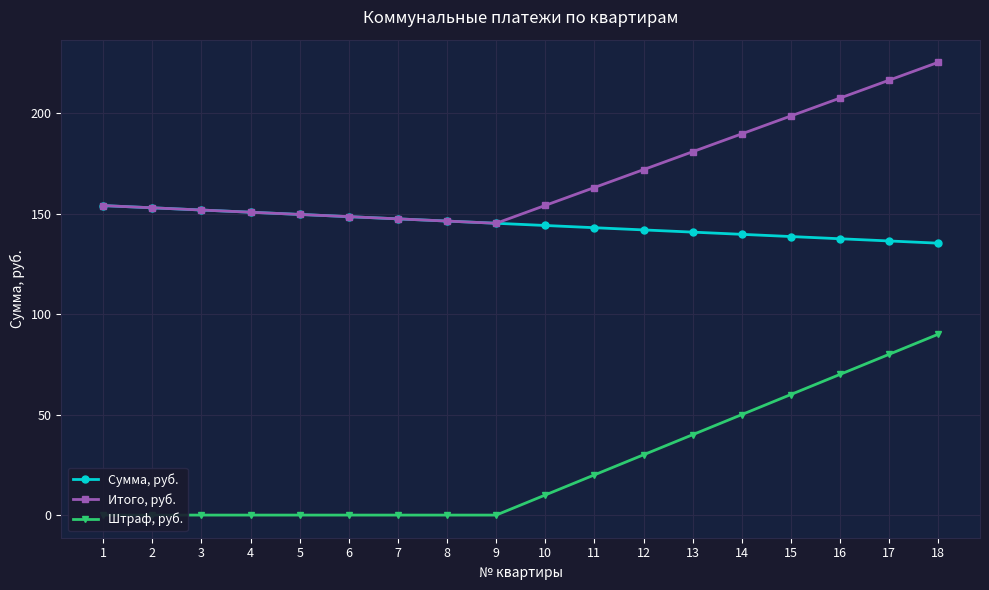

True or false: Итого, руб. has more than 2 interior local peaks.

False